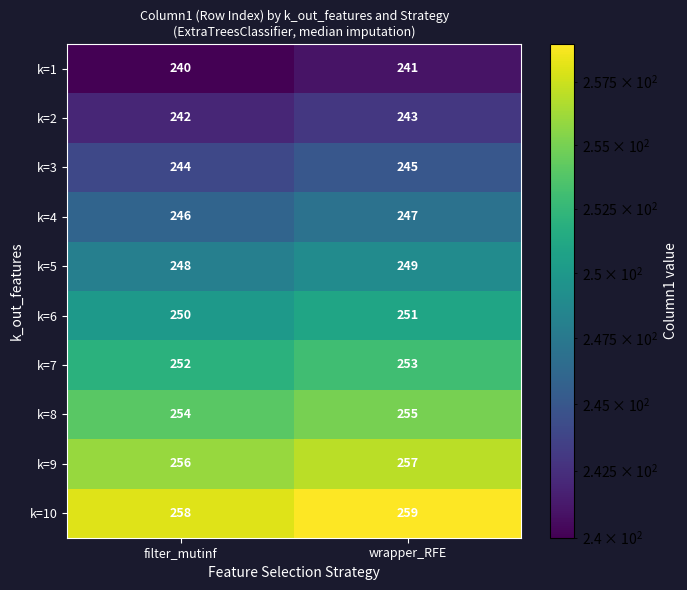

Which label corresponds to the largest value in the chart?

wrapper_RFE